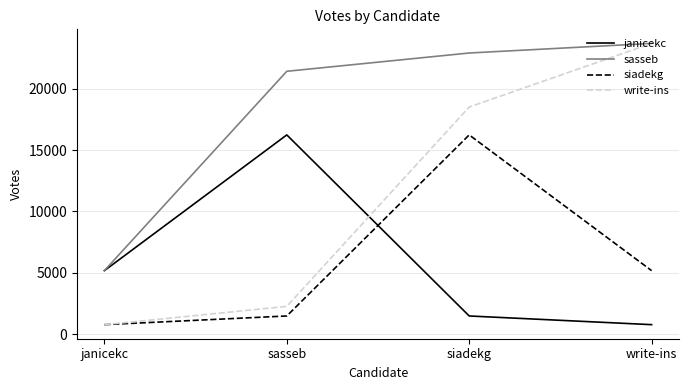

True or false: janicekc has more than 0 interior local peaks.

True